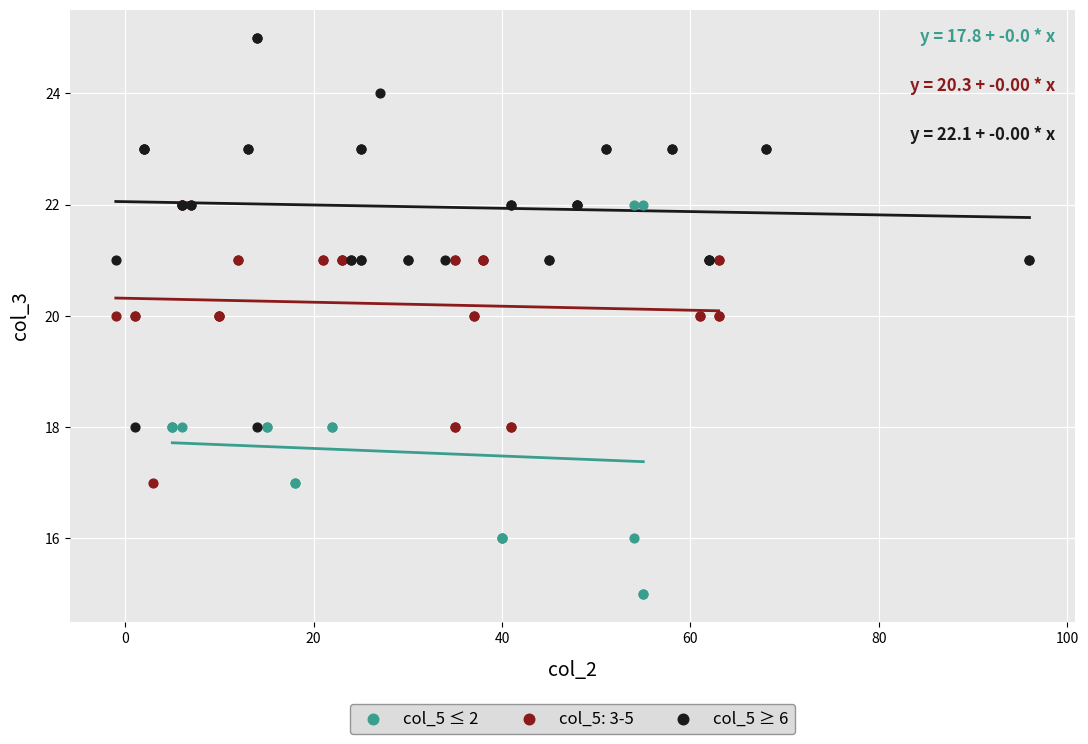

Which series contains the highest Y value?

col_5 ≥ 6